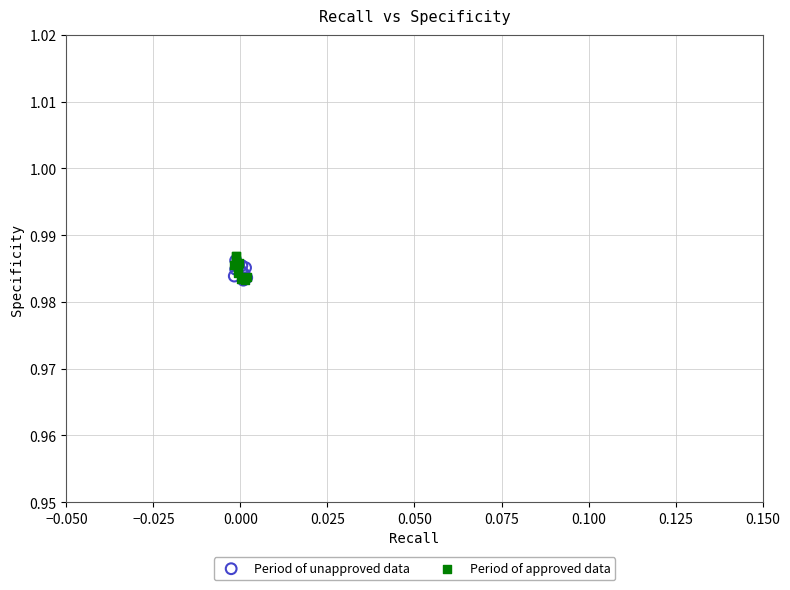

Which series has the widest spread of Y values?

Period of approved data